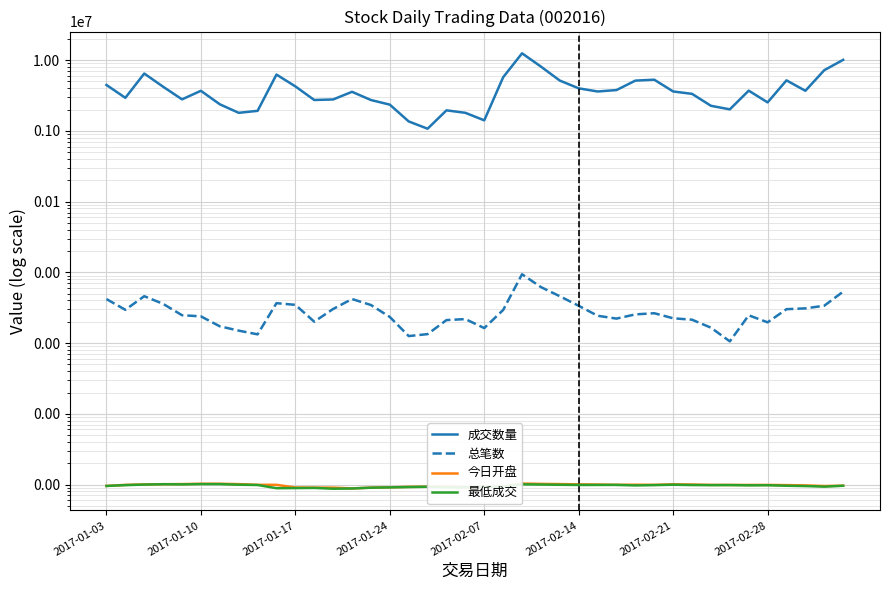

Between 32 and 2017-01-24, which is larger?

2017-01-24